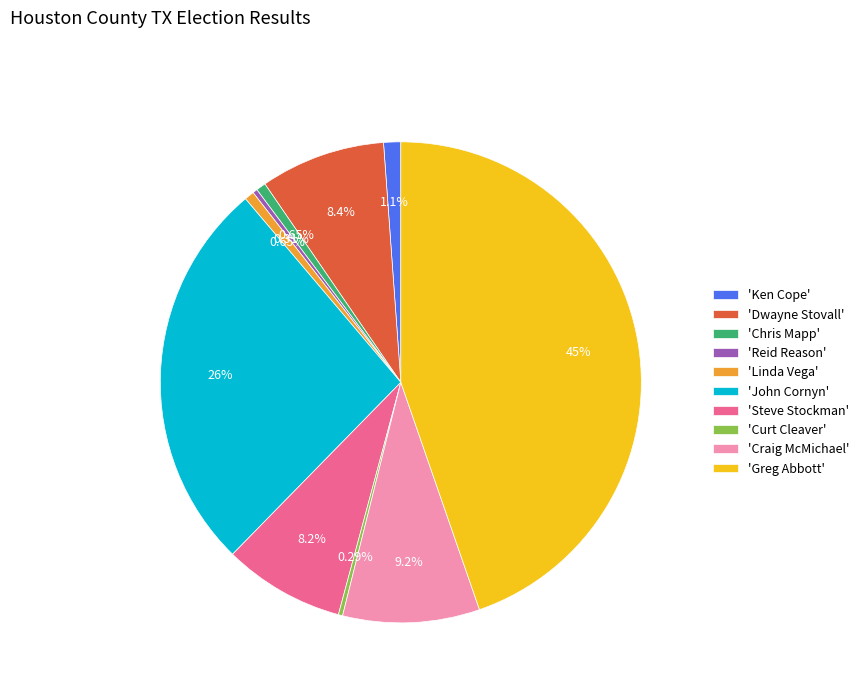

What is the ratio of the value at 'Steve Stockman' to the value at 'Reid Reason'?

26.0